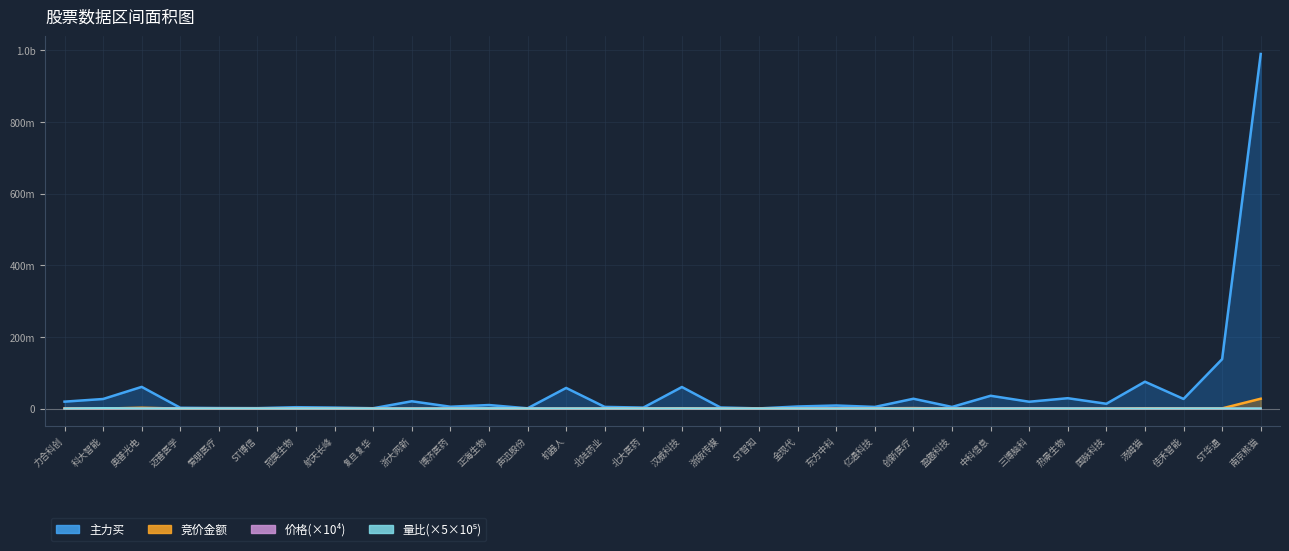

Is the value of 量比 at 盈趣科技 greater than the value of 价格 at 佳禾智能?

Yes